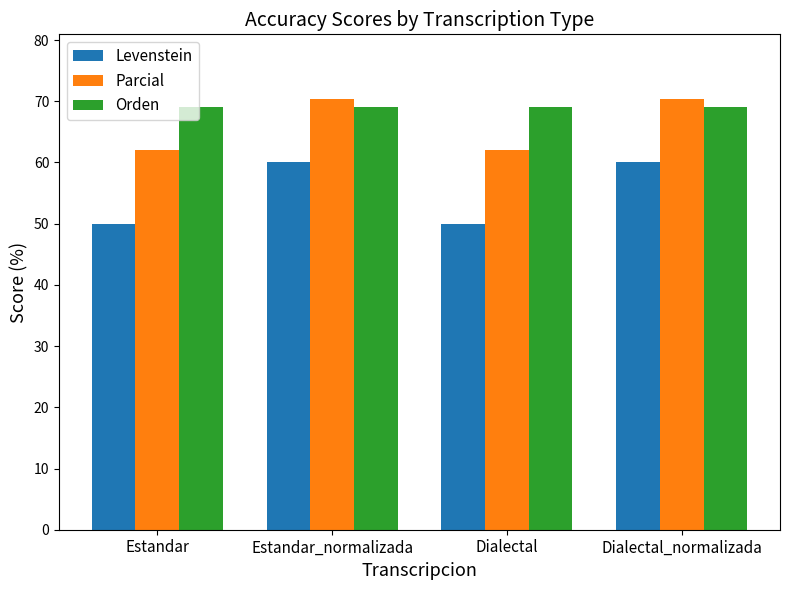

Is the value of Levenstein at Dialectal_normalizada greater than the value of Orden at Dialectal_normalizada?

No